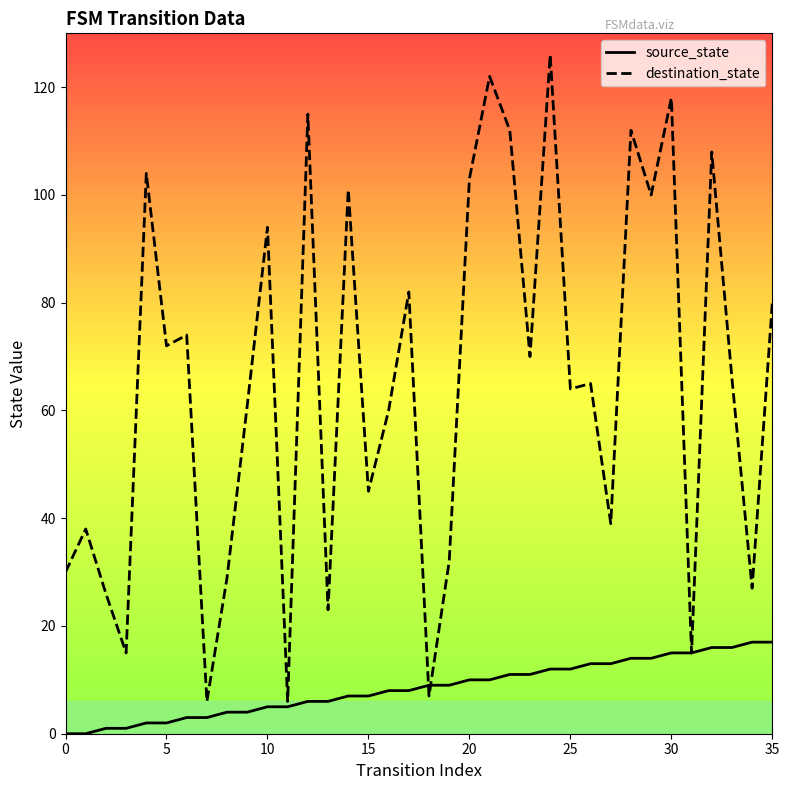

Which series has the widest spread of values?

destination_state